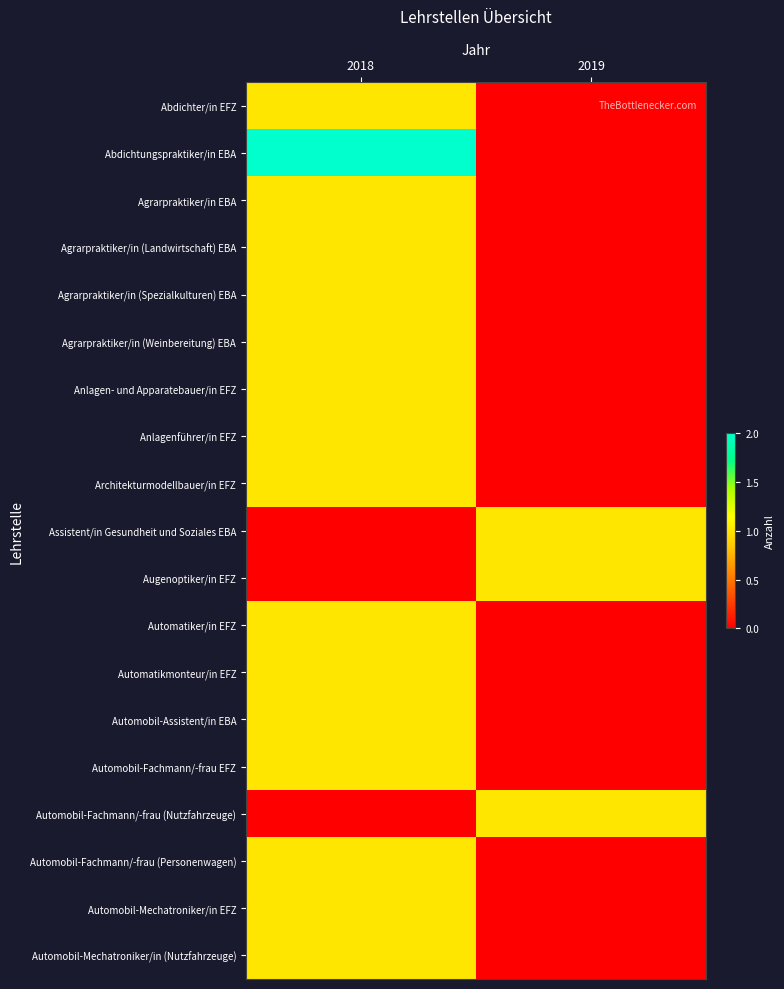

What is the maximum value shown in the chart?

2